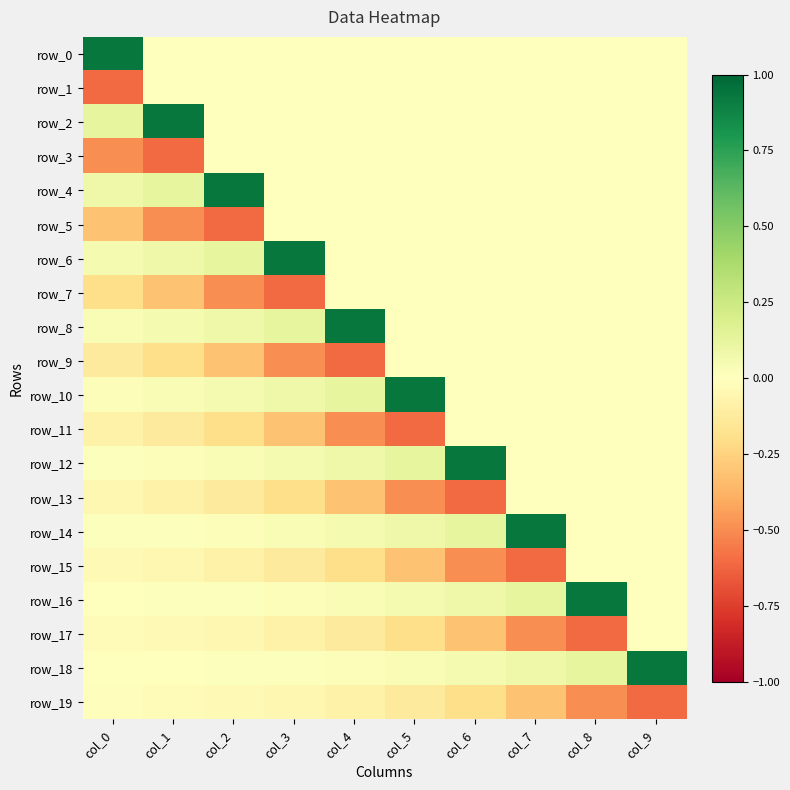

What is the total value across all series at col_9?

0.3